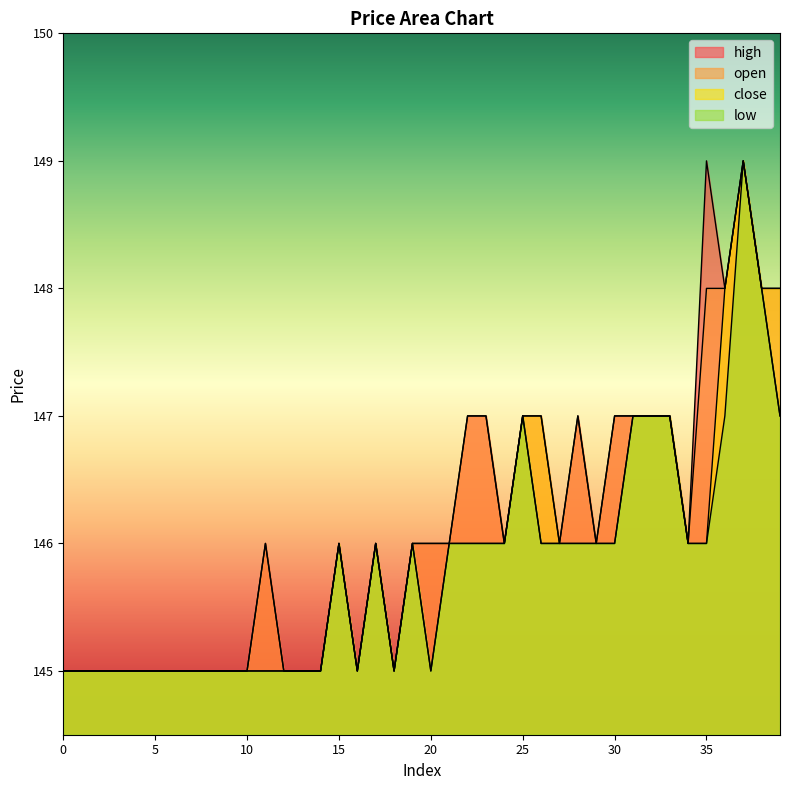

True or false: close and high cross at least once.

False